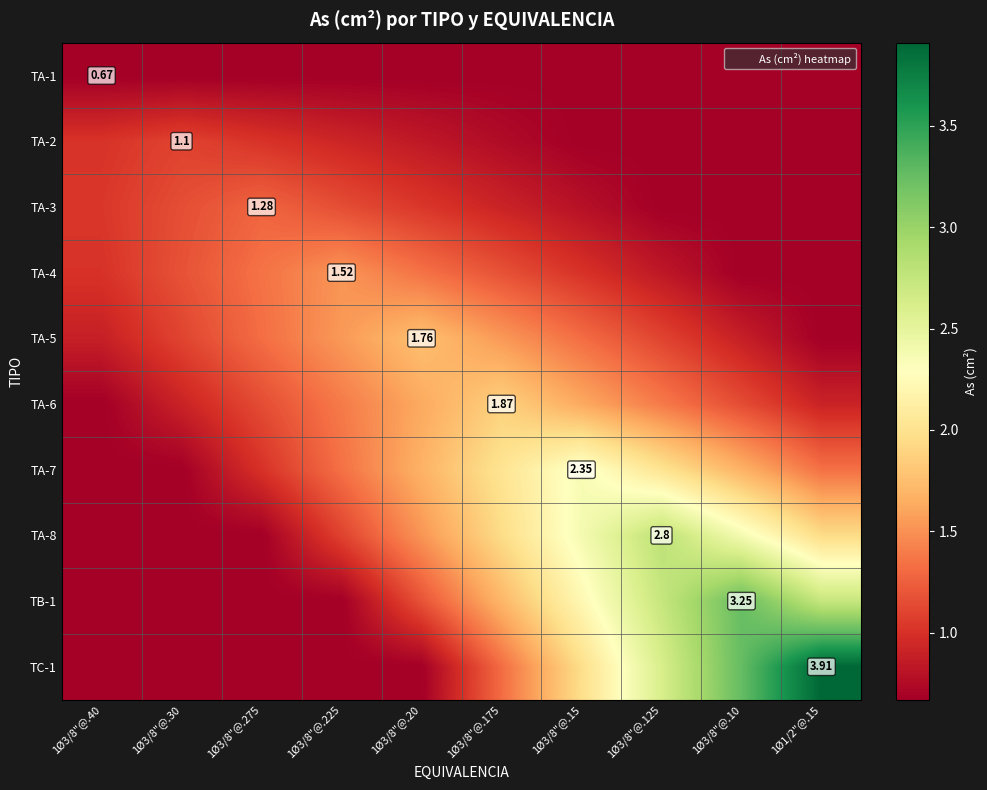

Which category has the highest value across all series?

1Ø1/2"@.15